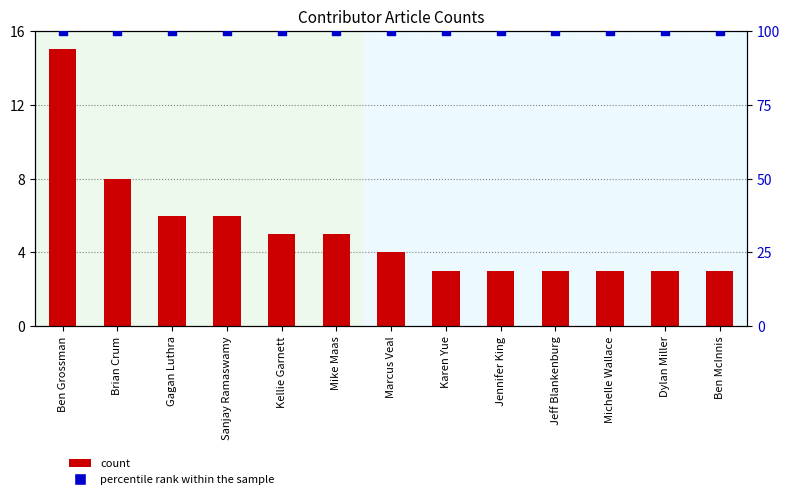

At how many categories does at least one series exceed 23?

13